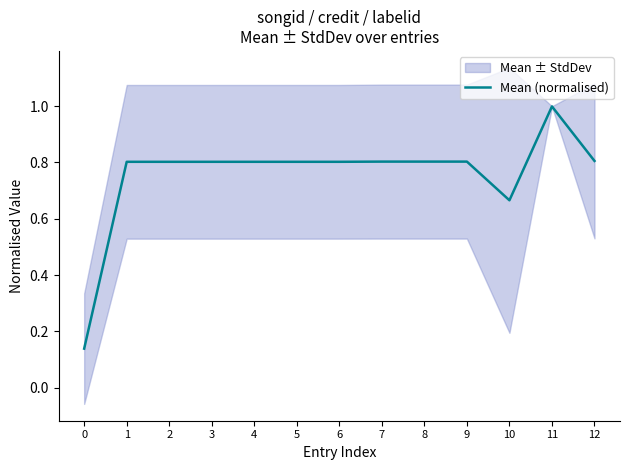

What is the difference between the values at 0 and 2?

0.7